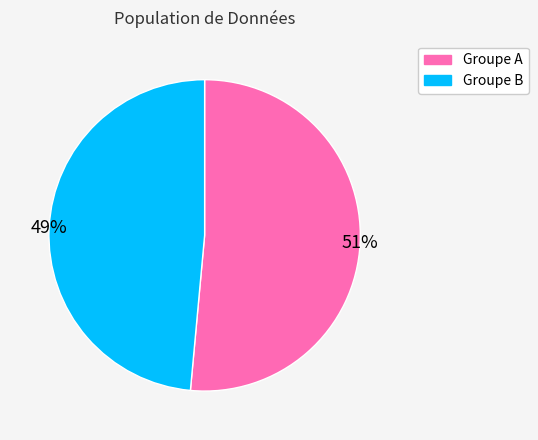

Is the sum of Groupe A and Groupe B greater than half?

Yes